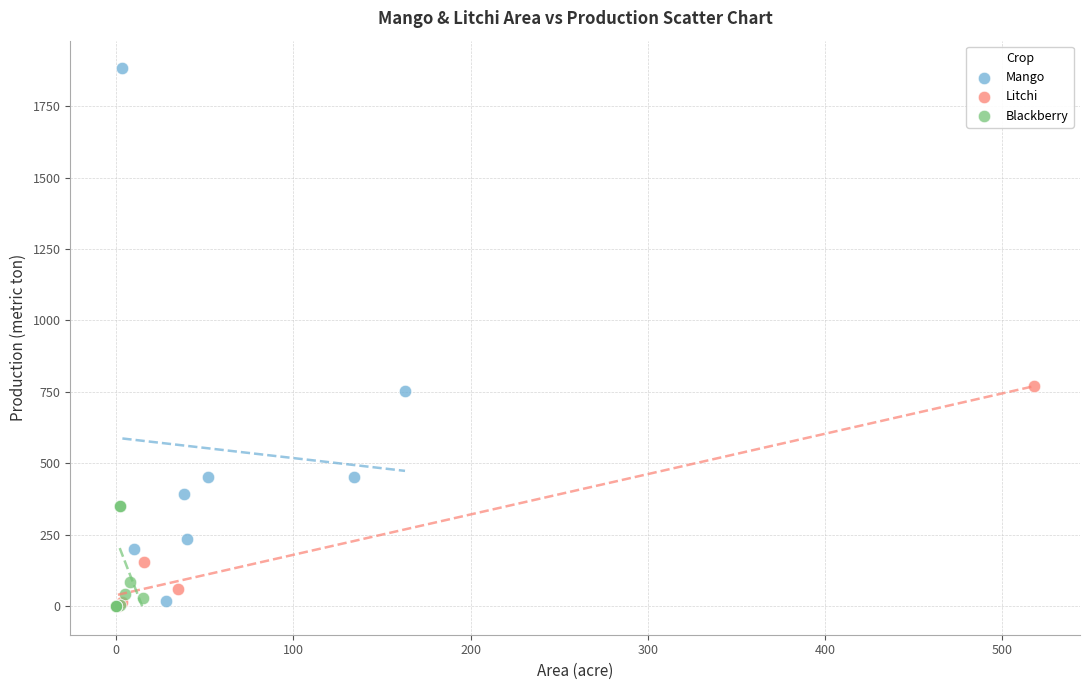

Which series reaches the maximum Y coordinate?

Mango